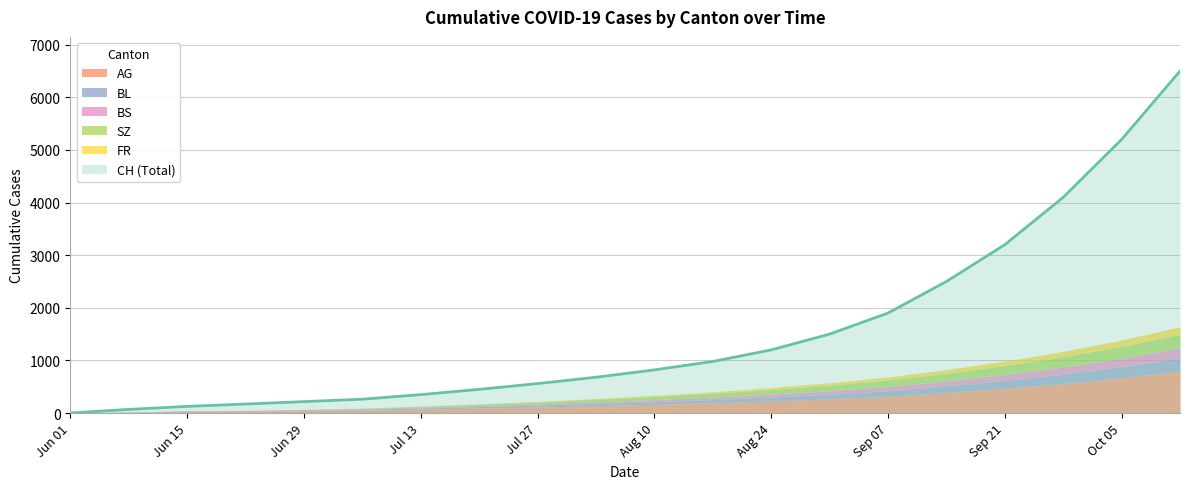

Reading left to right, list all the values displayed in this chart.

CH: 1	69	126	171	217	263	350	450	560	680	820	980	1200	1500	1900	2500	3200	4100	5200	6500
AG: 0	15	30	30	45	55	75	95	115	140	165	195	230	270	320	390	470	560	670	800
BL: 0	2	7	9	10	16	22	28	35	43	52	62	74	88	105	126	150	178	210	248
BS: 0	5	9	11	12	12	16	20	25	31	38	46	56	67	80	96	115	137	162	192
SZ: 0	0	0	1	2	9	17	26	36	47	59	72	87	104	123	144	168	195	225	258
FR: 0	0	0	1	2	2	4	7	11	16	22	29	37	46	57	70	85	102	121	143